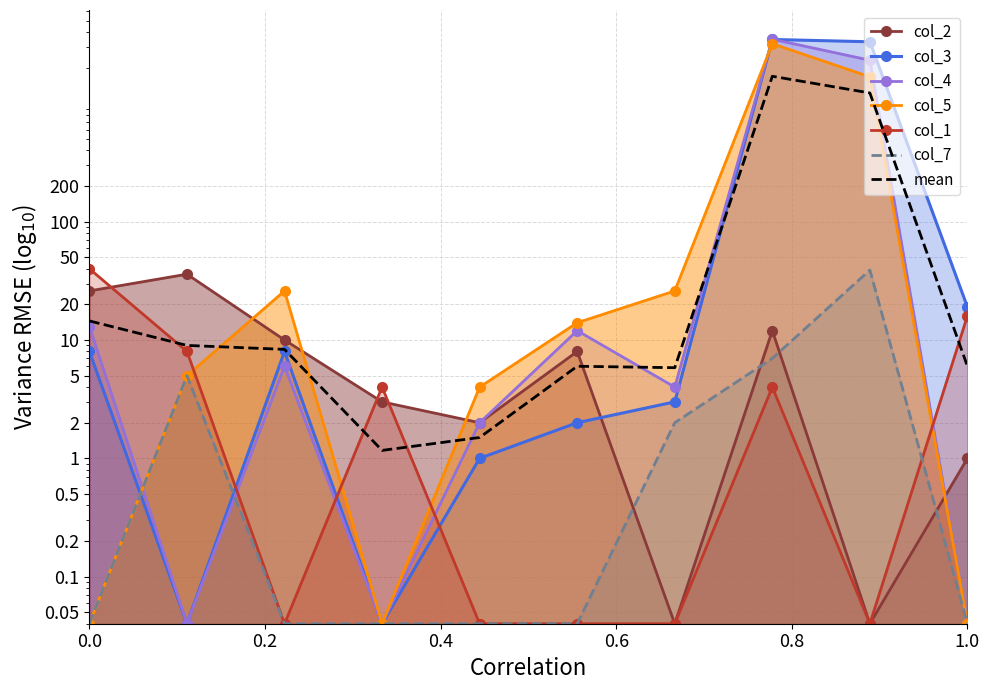

How many data points in col_1 are above 4?

3